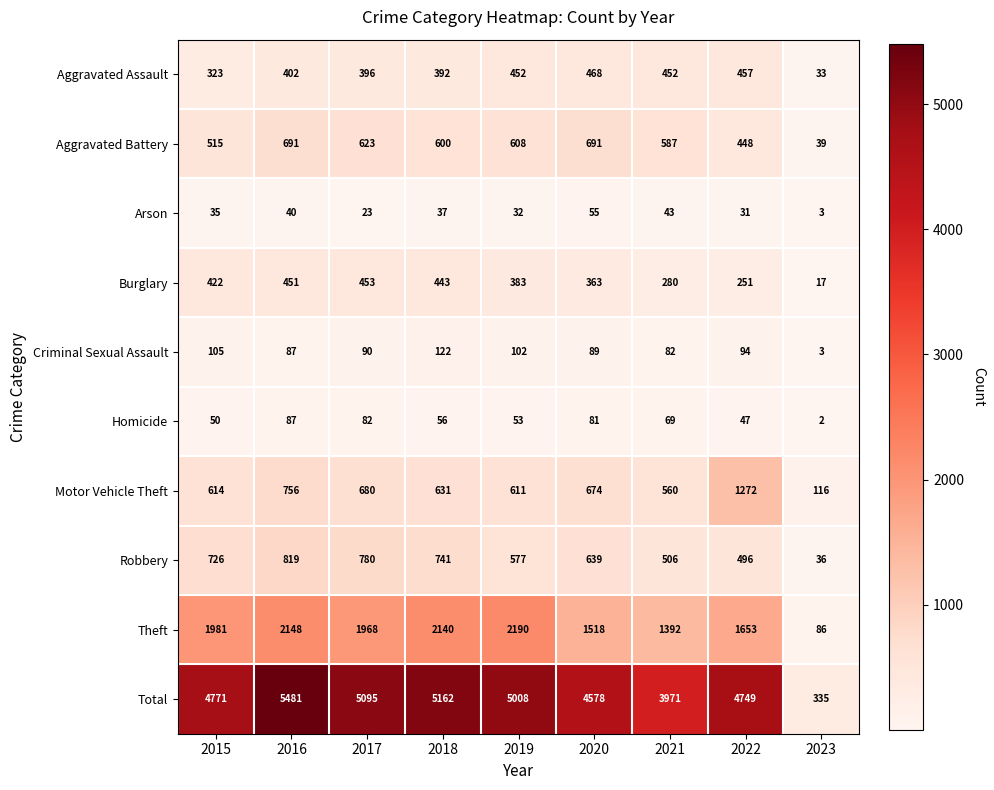

What is the approximate value of Total at 2015?

4771